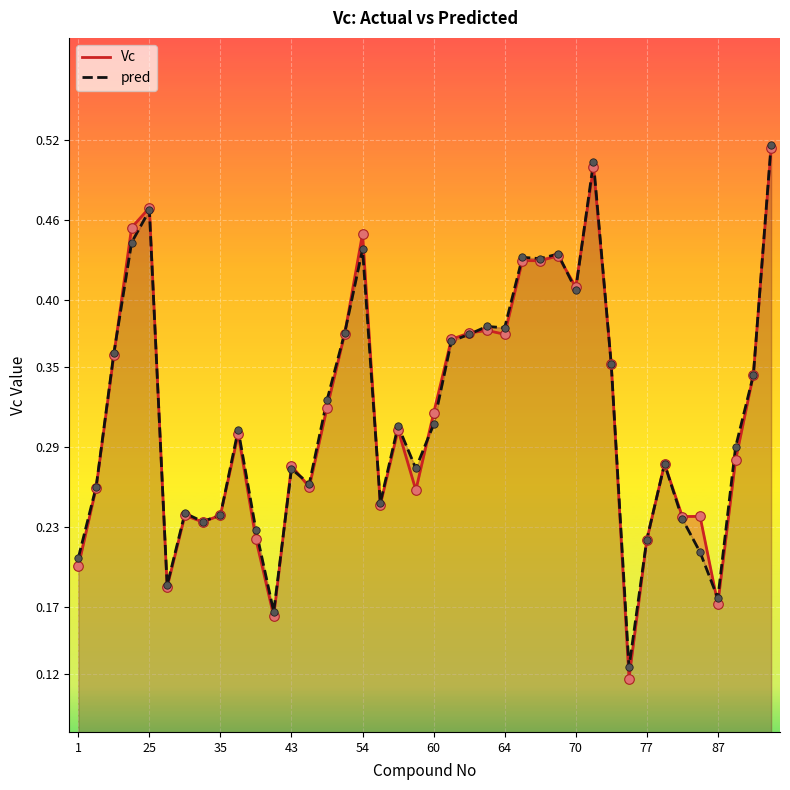

Which series has the largest total across all categories?

pred